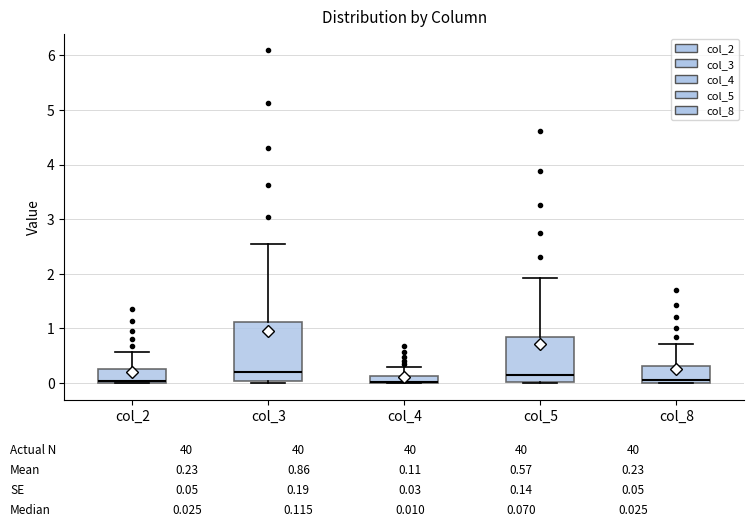

Comparing the boxes themselves (not the whiskers), which one is the tallest?

col_3